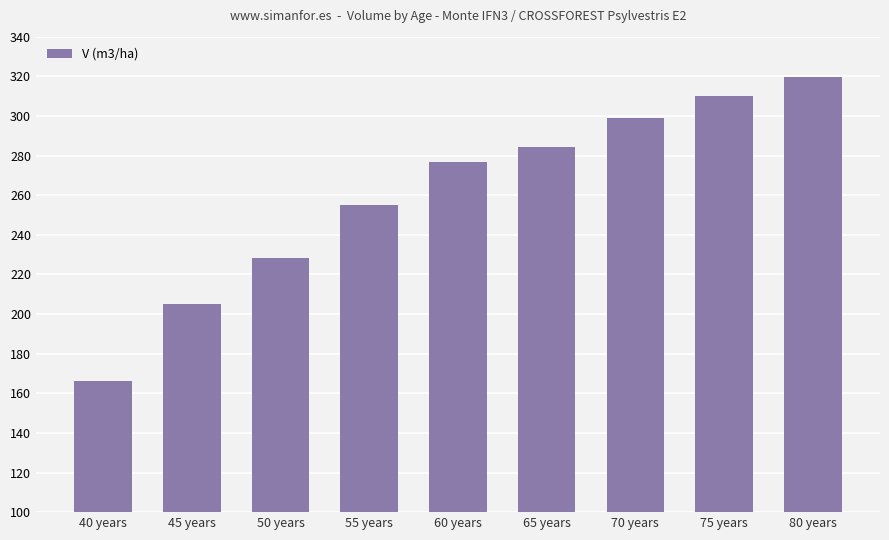

At which category does the chart reach its minimum across all series?

40 years